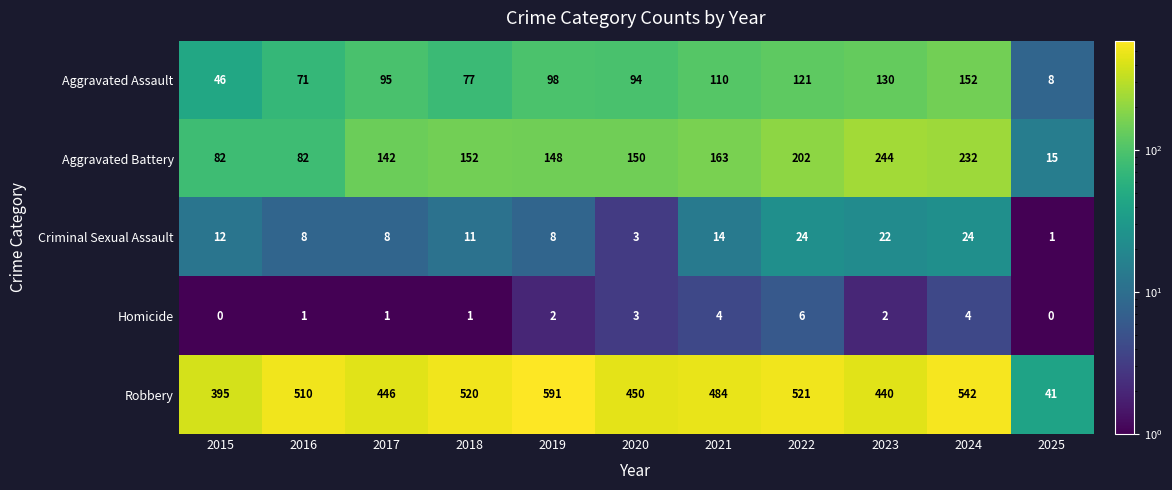

What is the total value across all series at 2021?

775